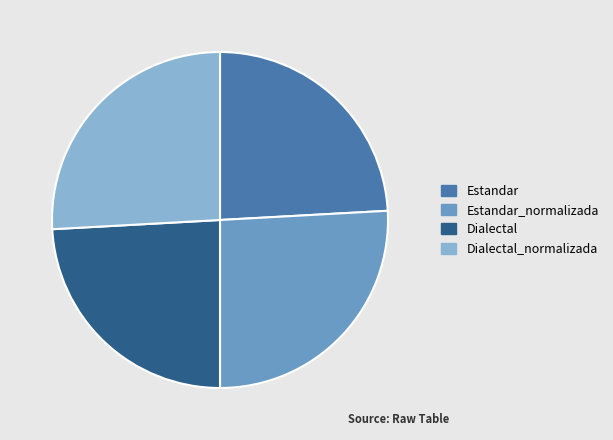

Do Dialectal_normalizada and Estandar_normalizada together represent more than half of the pie?

Yes